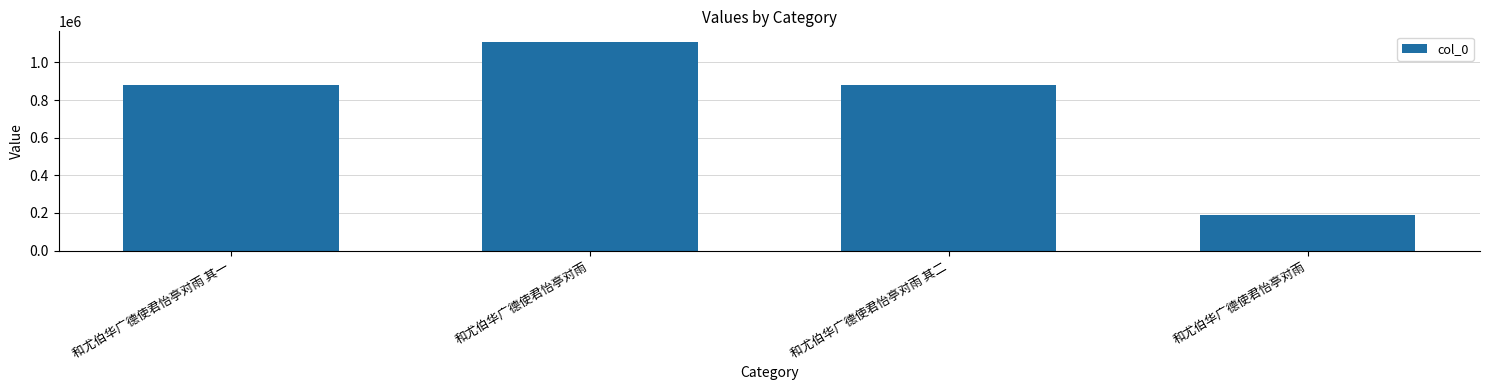

What is the approximate value at 和尤伯华广德使君怡亭对雨, to the nearest 50?

187500